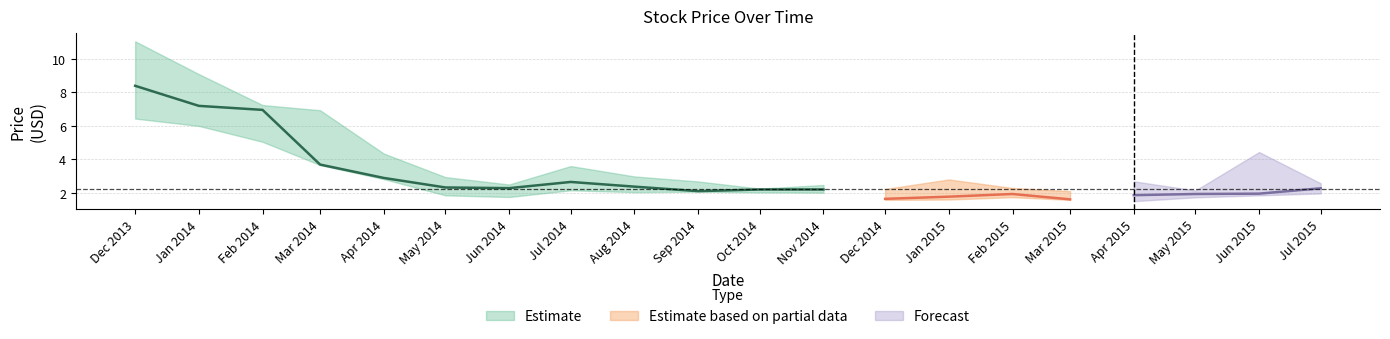

What position from the left is 2013-12-01?

1